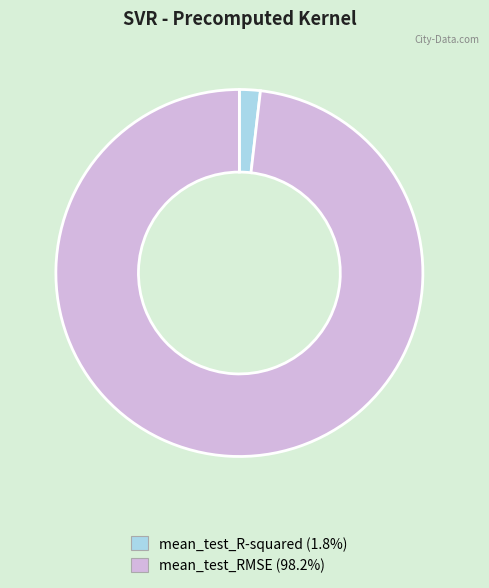

Which slice is the smallest?

mean_test_R-squared